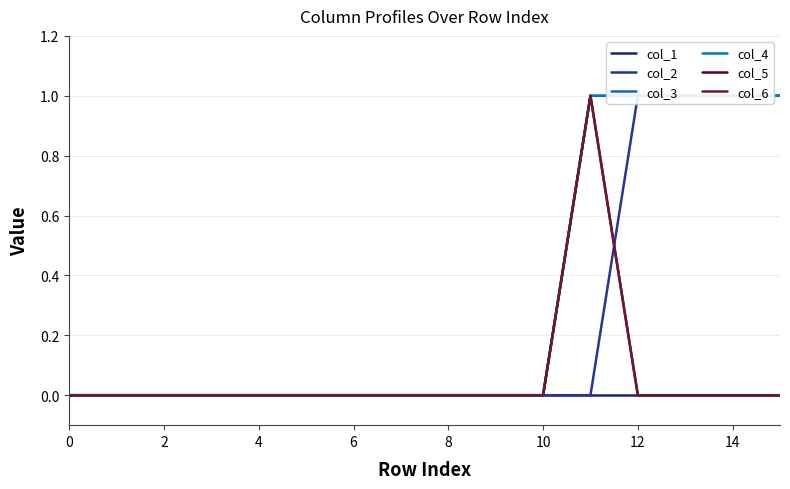

The col_6 series shows 0 at 13. True or false?

True